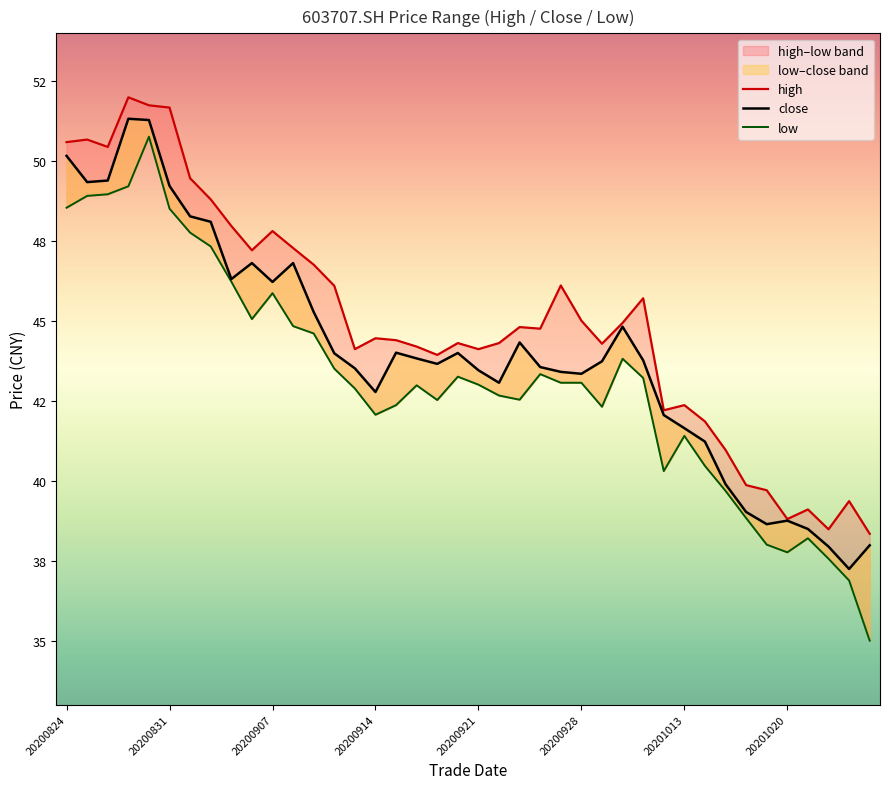

Rank the series by their average value, from lowest to highest.

low, close, high